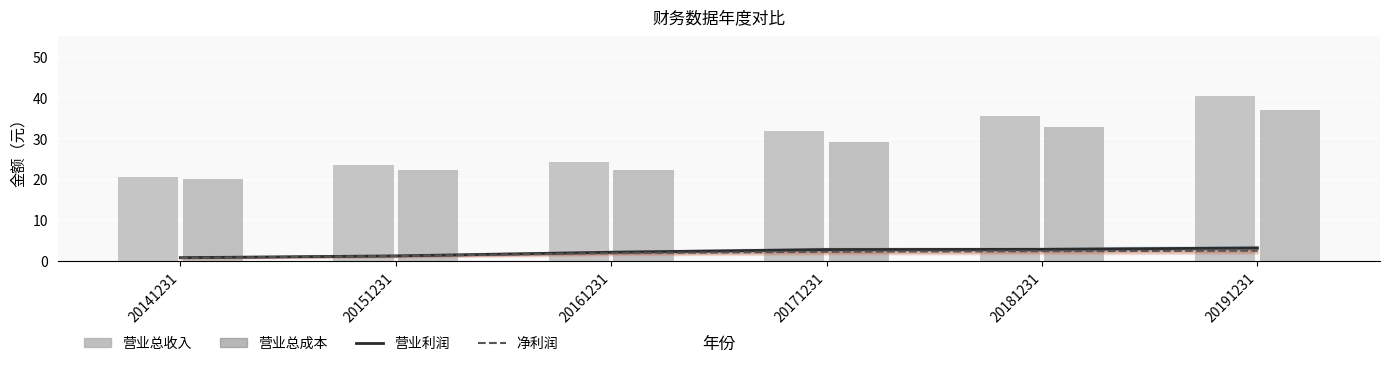

What is the minimum value for 营业总收入?

20.6